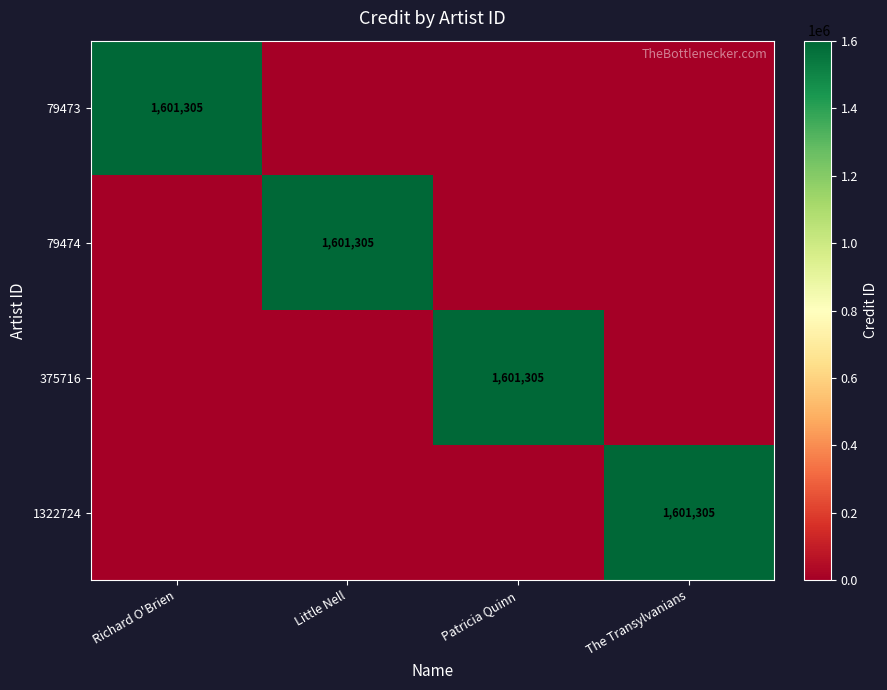

The value of 79474 at Little Nell is 1601305. True or false?

True